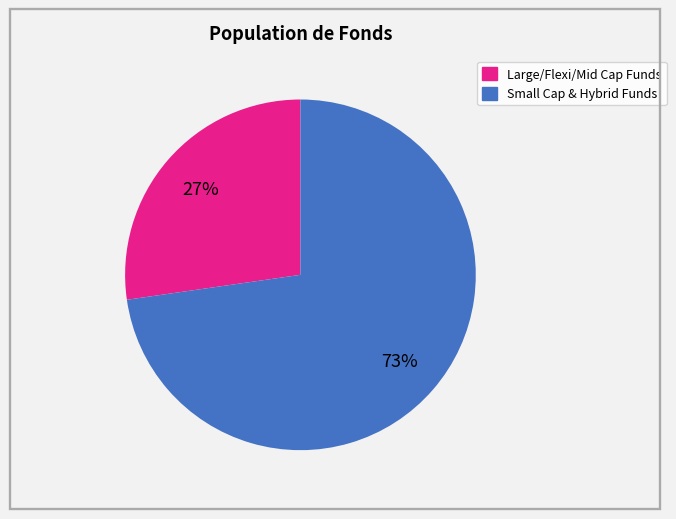

To the nearest percent, what is the average slice percentage?

50%